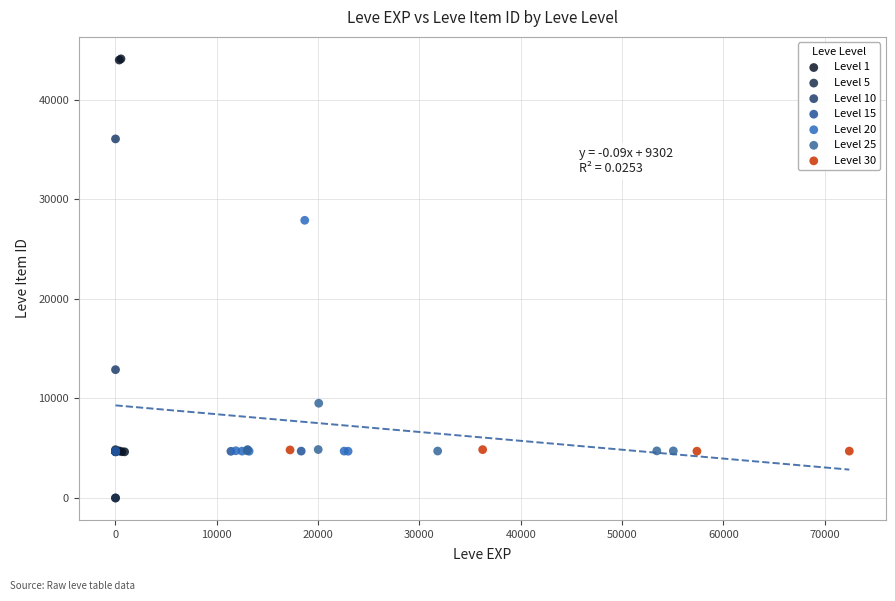

Which series has the largest Y range (max minus min)?

Level 1